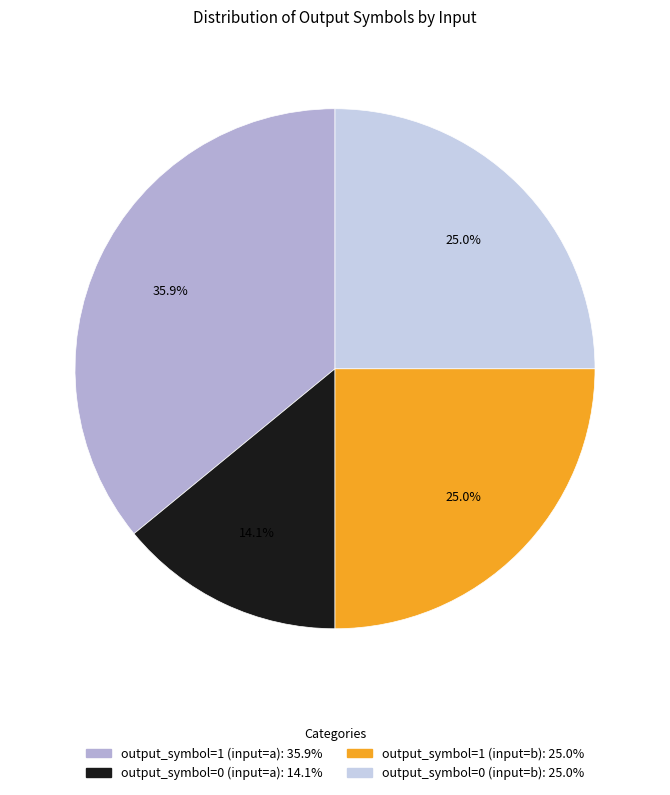

Which category has the biggest portion of the pie?

output_symbol=1 (input=a)